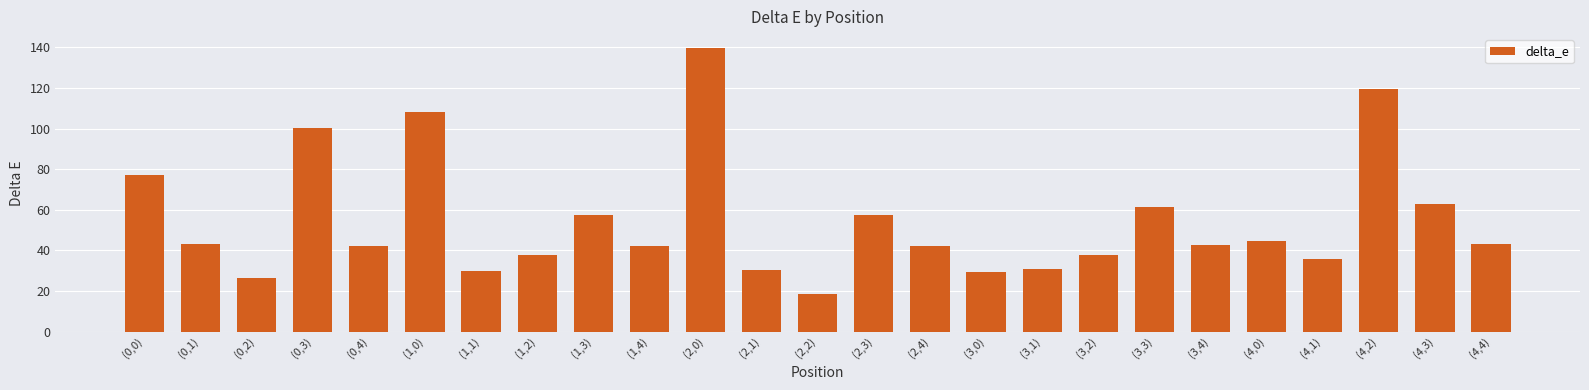

Are the bars grouped side by side (vs. stacked)?

No